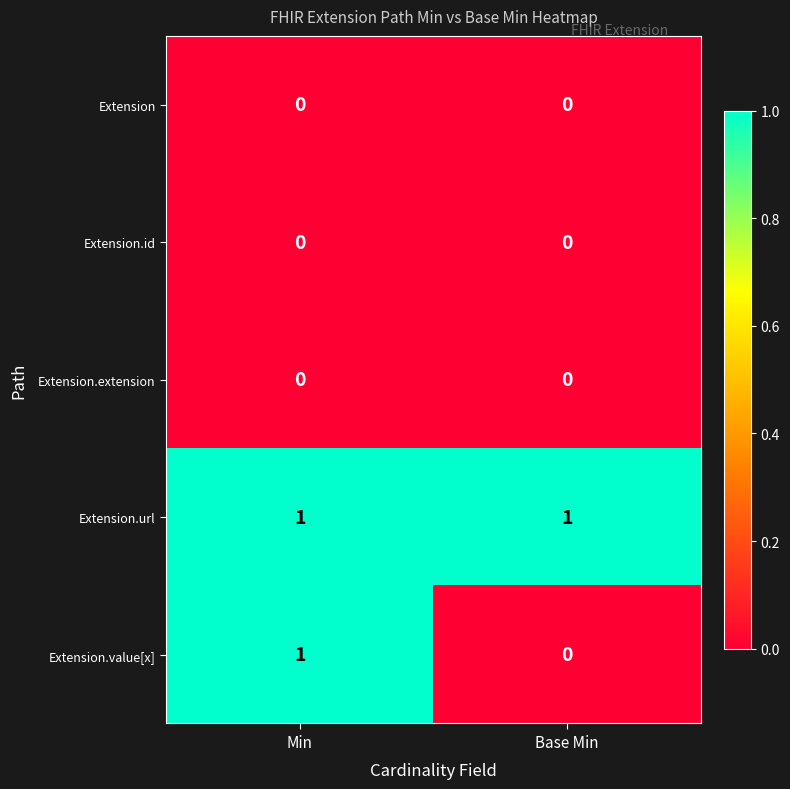

Where is Extension.value[x] nearest to the value 0?

Base Min